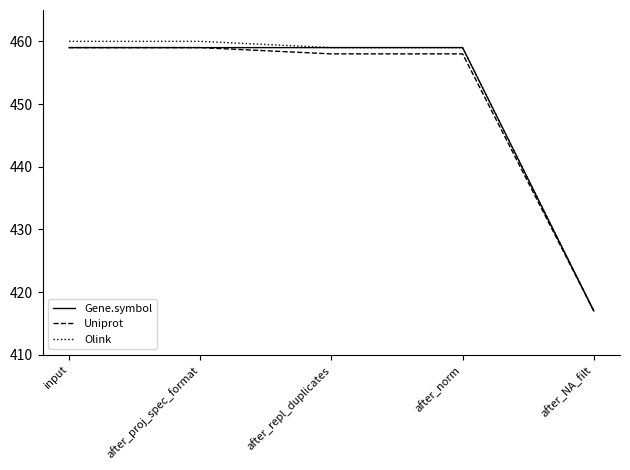

What is the minimum value for Gene.symbol?

417